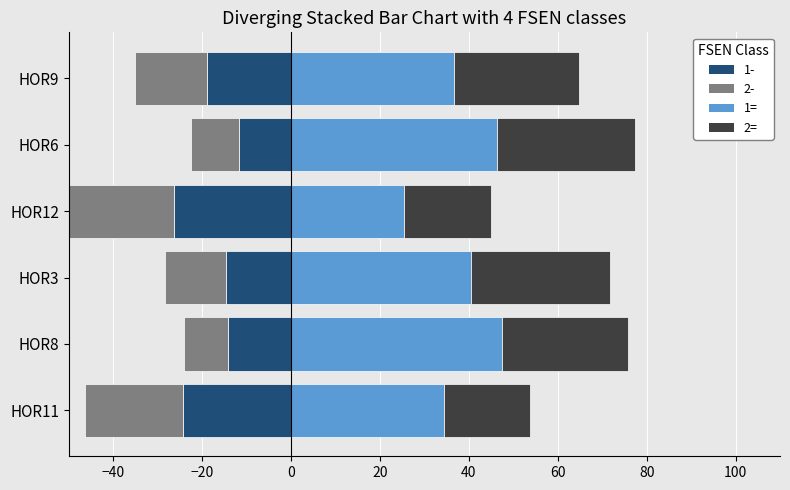

What is the approximate value of 1= at HOR12?

25.5